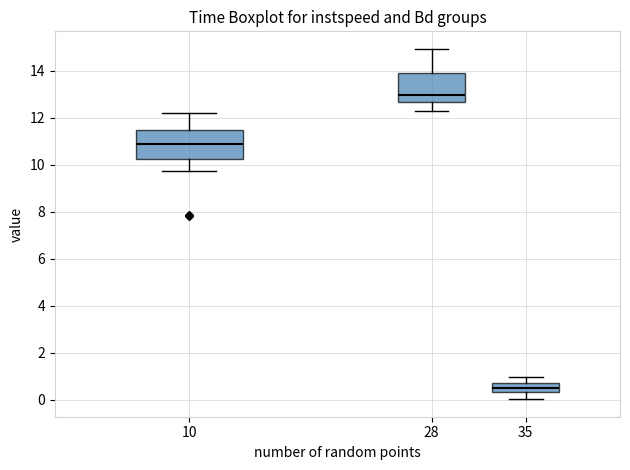

Where is the lower edge of the box at x = 35 on the y-axis? The values are not printed on the chart, so give them approximately, as read against the axis.

0.4